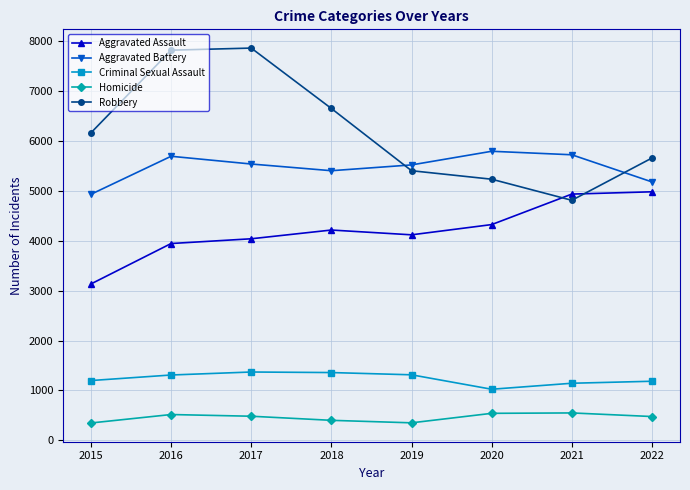

Is it true that Aggravated Battery equals 9947 at 2017?

False